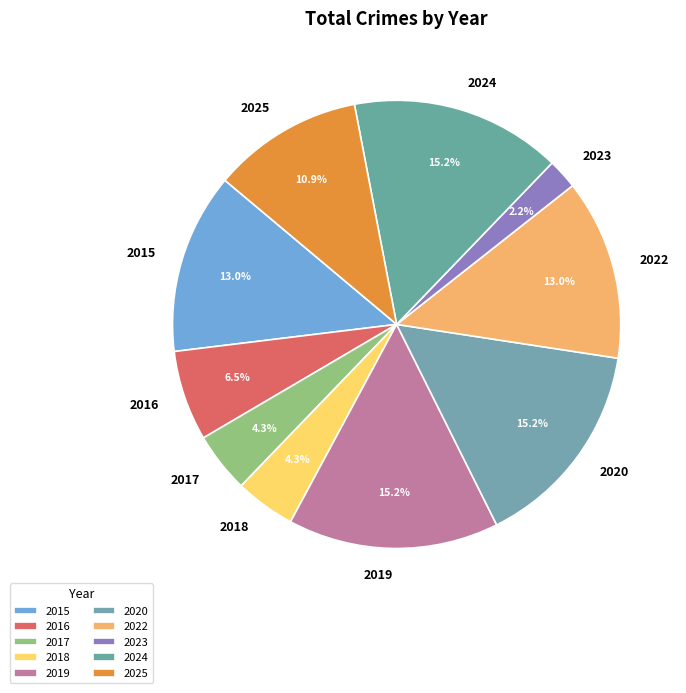

Is there any slice that represents more than half of the pie?

No